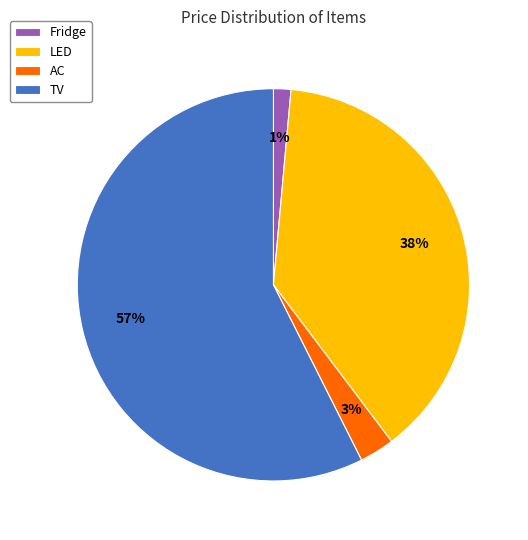

To the nearest percent, what is the average slice percentage?

25%